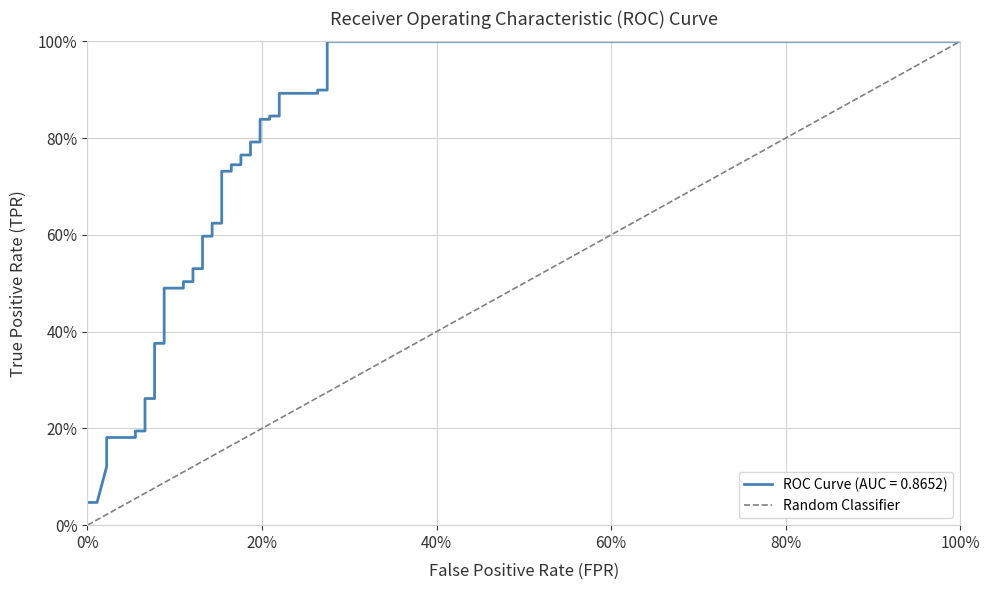

Is this an area chart (filled region under the line)?

No